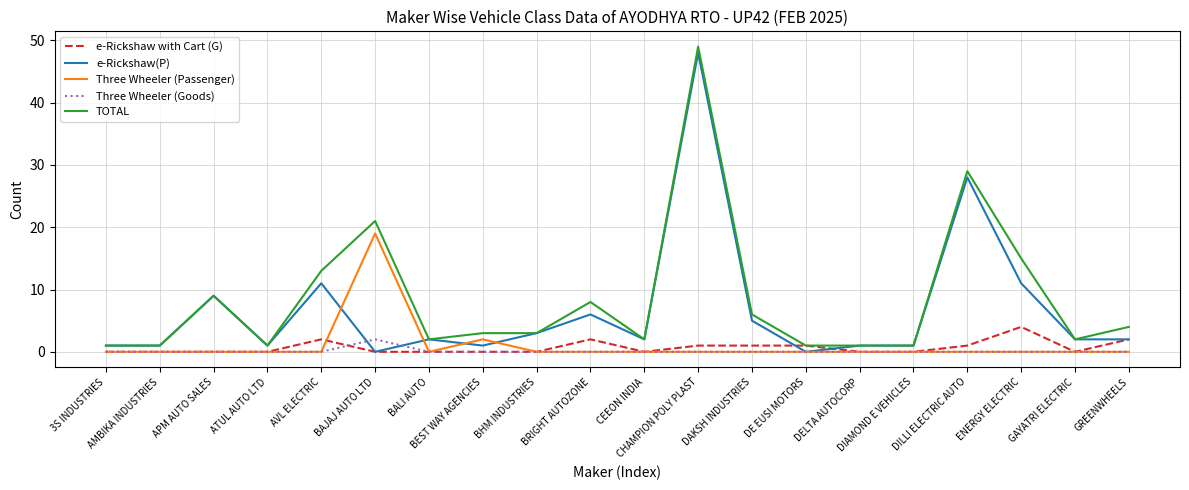

What is the total value across all series at DE EUSI MOTORS?

2